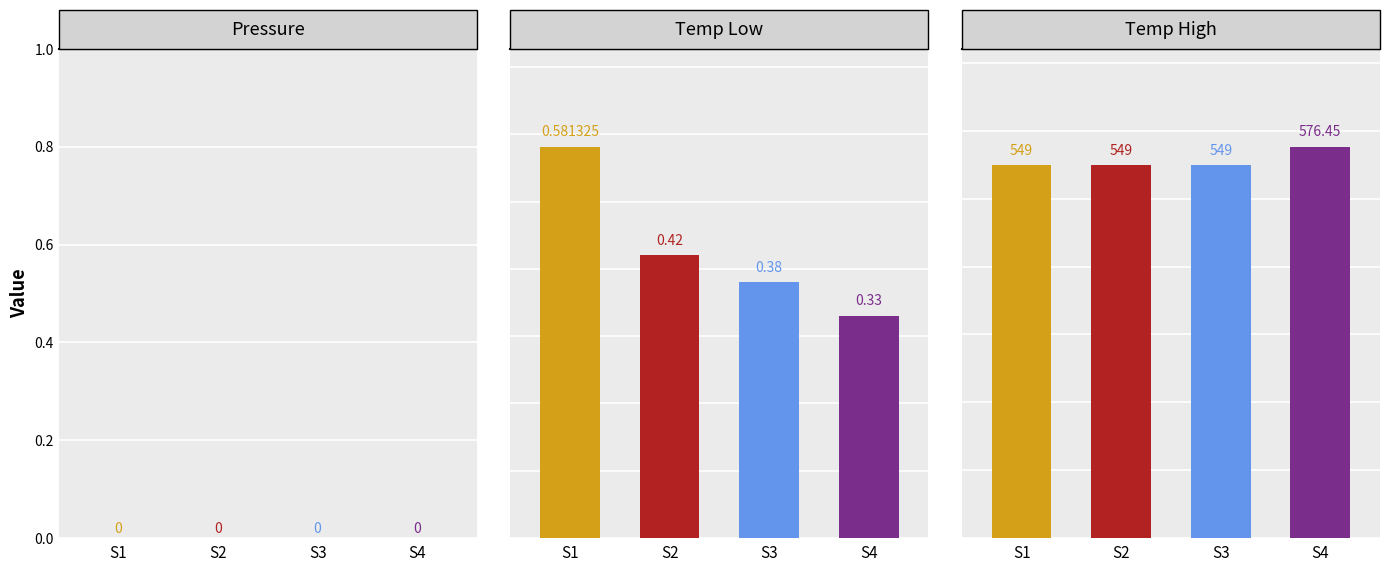

How many bars are there in each group?

3